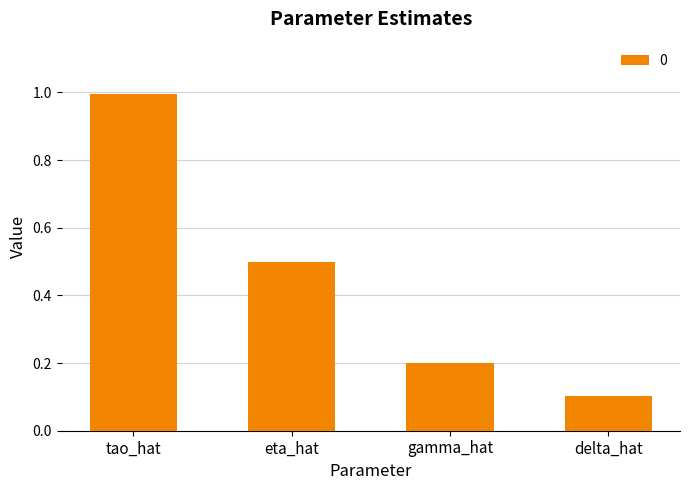

Which label corresponds to the smallest value in the chart?

delta_hat